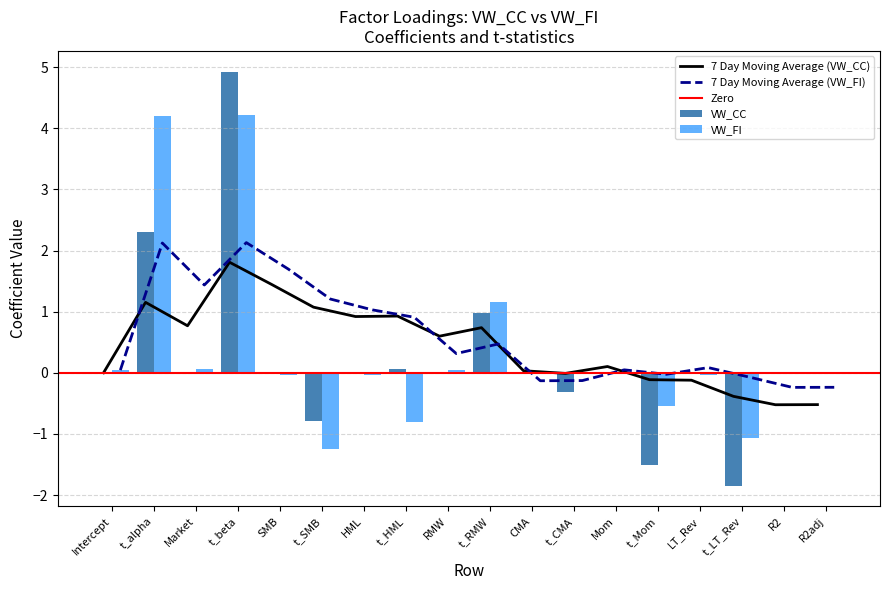

What is the total value across all series at t_SMB?

-2.0